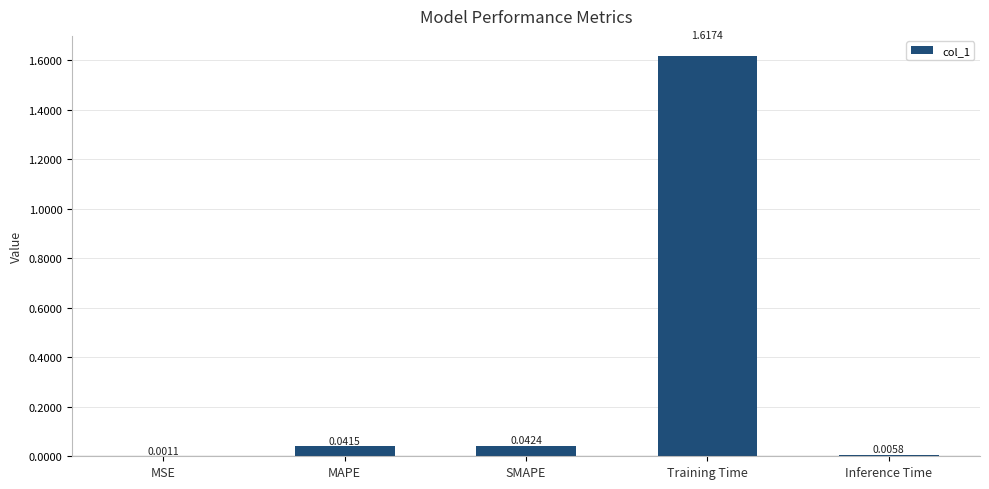

Between Inference Time and MAPE, which is larger?

MAPE